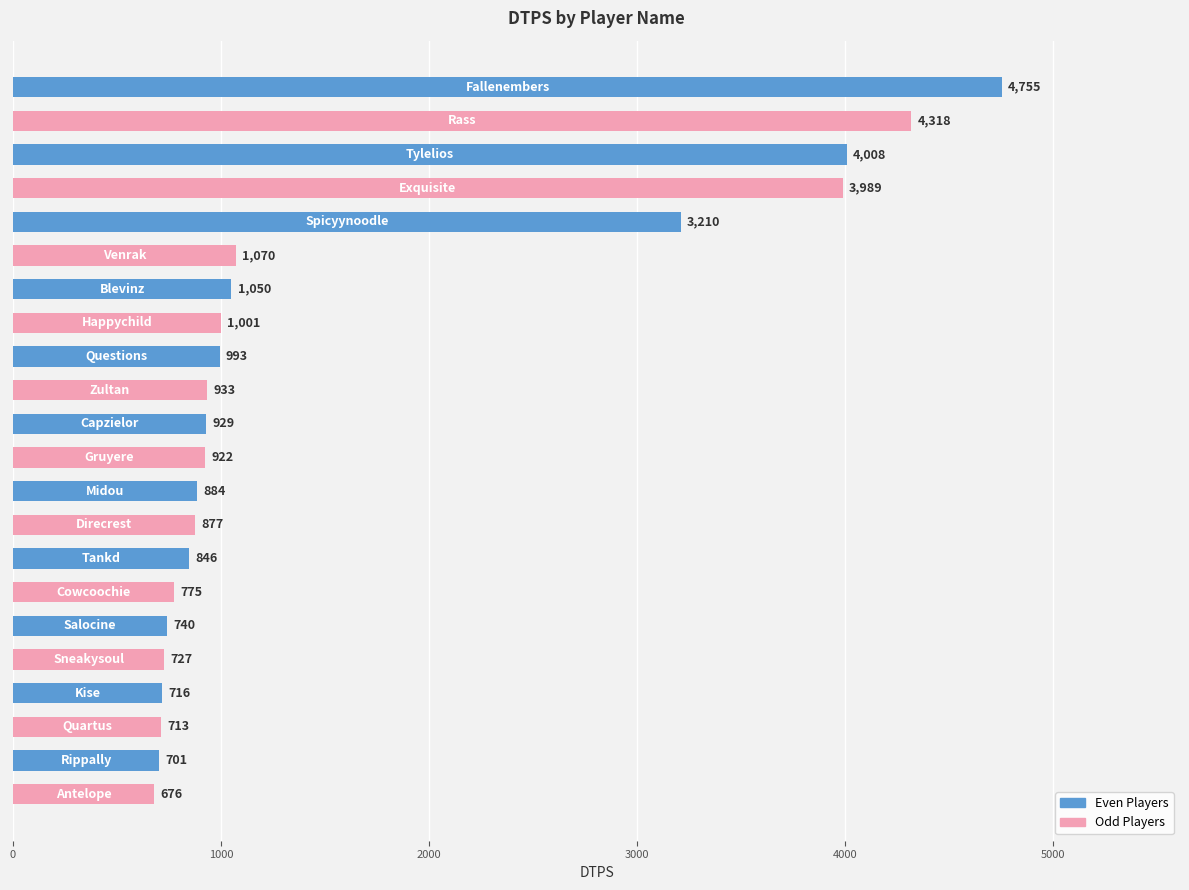

How many bars are there in total?

22